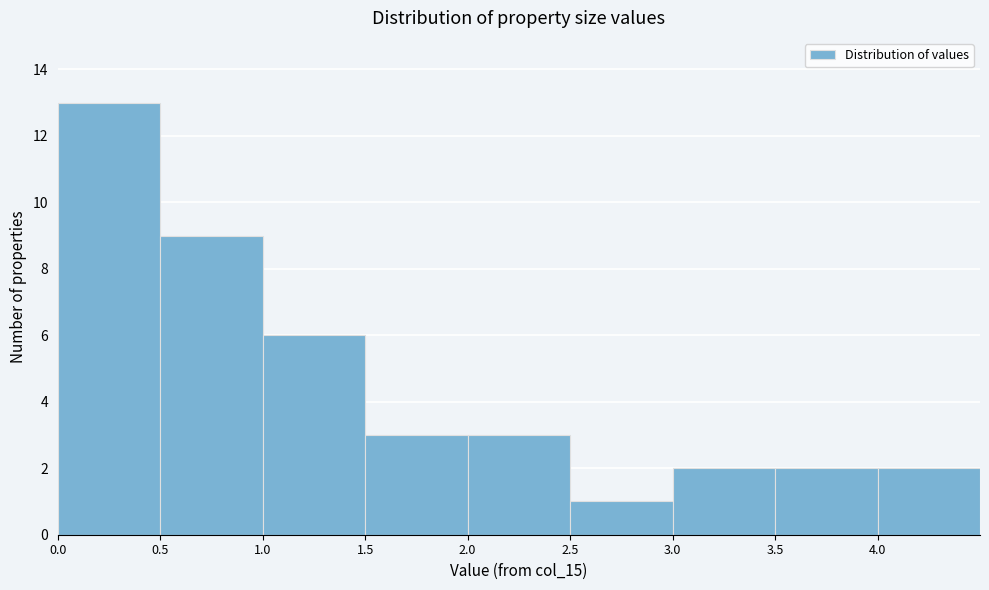

Reading left to right, transcribe this chart: for each bar, give the range it covers on the x-axis and its height. The values are not printed on the chart, so give them approximately, as read against the axis.

0.0 to 0.5: 13
0.5 to 1.0: 9
1.0 to 1.5: 6
1.5 to 2.0: 3
2.0 to 2.5: 3
2.5 to 3.0: 1
3.0 to 3.5: 2
3.5 to 4.0: 2
4.0 to 4.5: 2